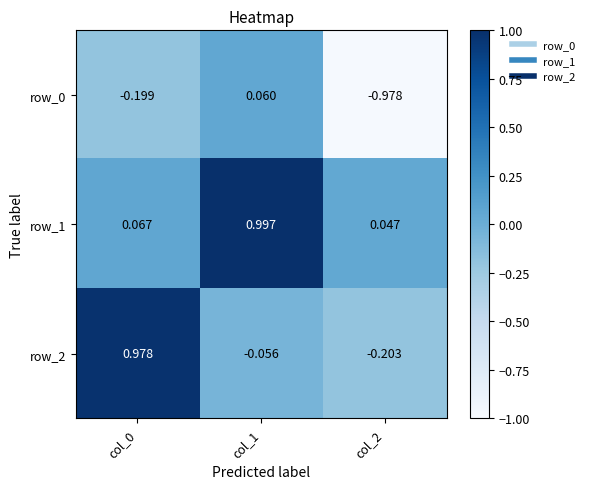

Which series has the largest total across all categories?

row_1